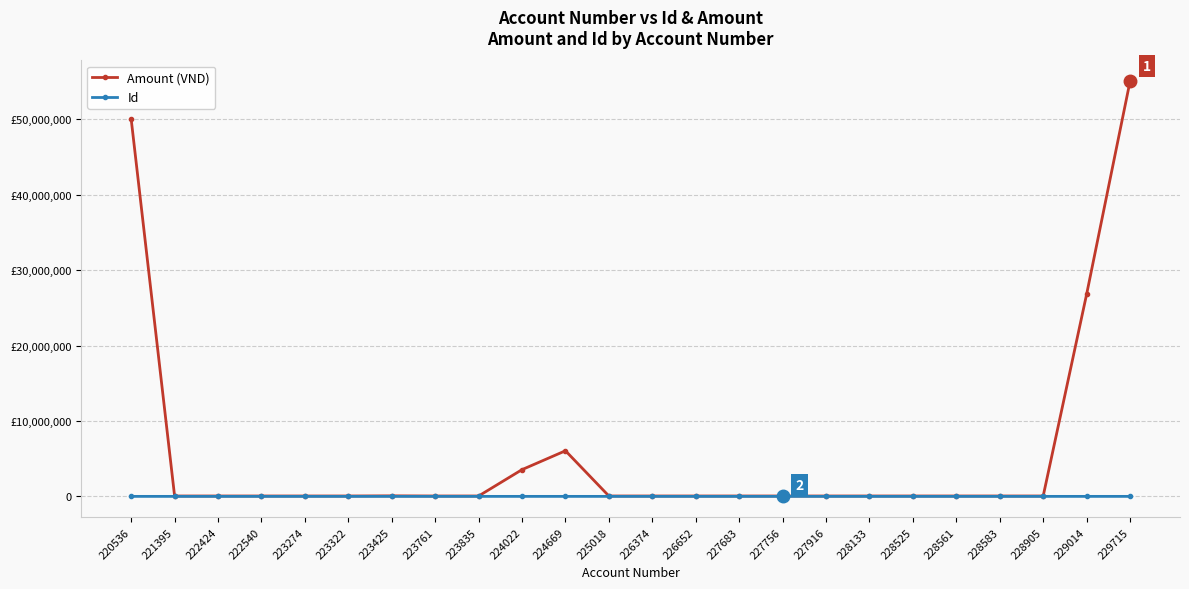

Does the chart have visible grid lines?

Yes